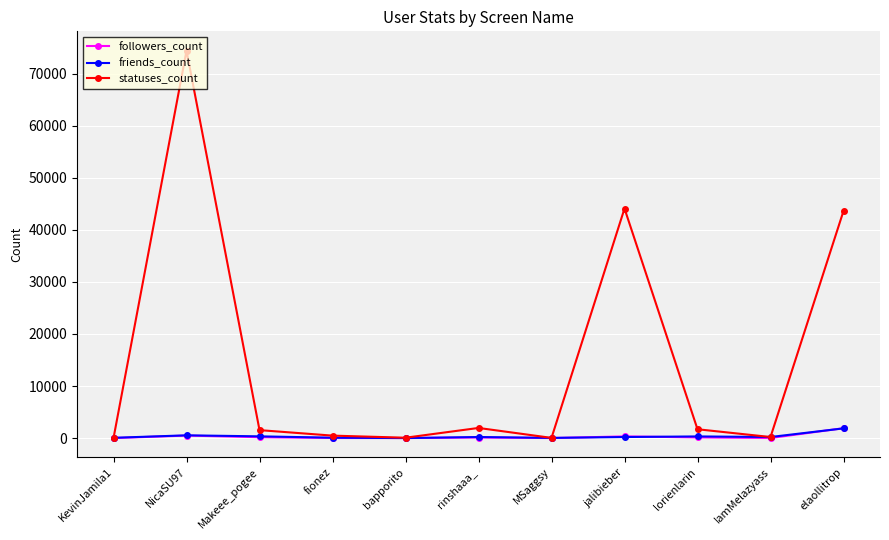

What are all the series names shown in the legend?

followers_count, friends_count, statuses_count